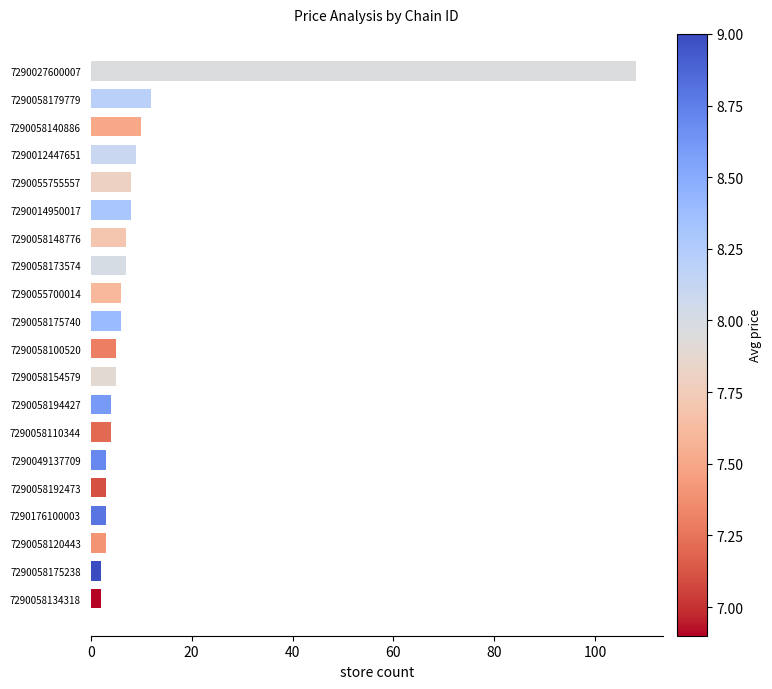

What is the ratio of the value at 7290058194427 to the value at 7290058120443?

1.3